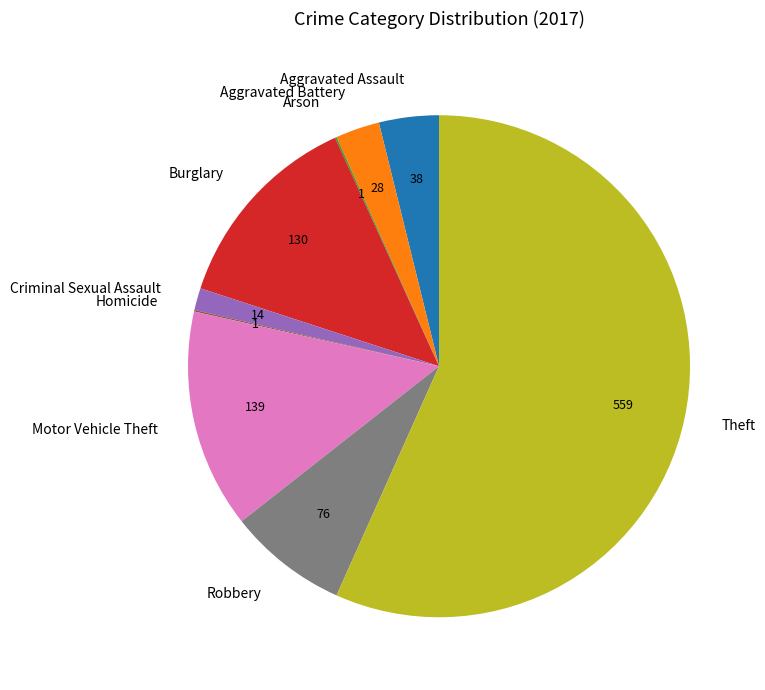

Is there any slice that represents more than half of the pie?

Yes